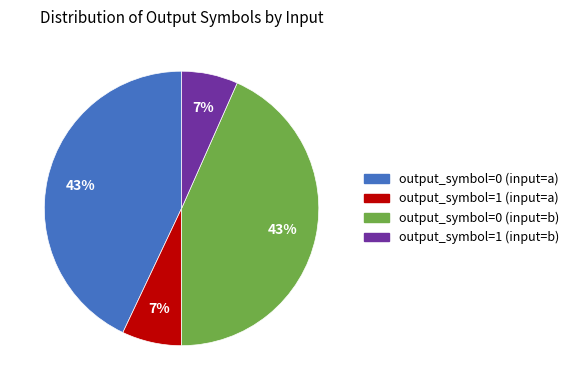

Between output_symbol=1 (input=a) and output_symbol=0 (input=b), which is larger?

output_symbol=0 (input=b)